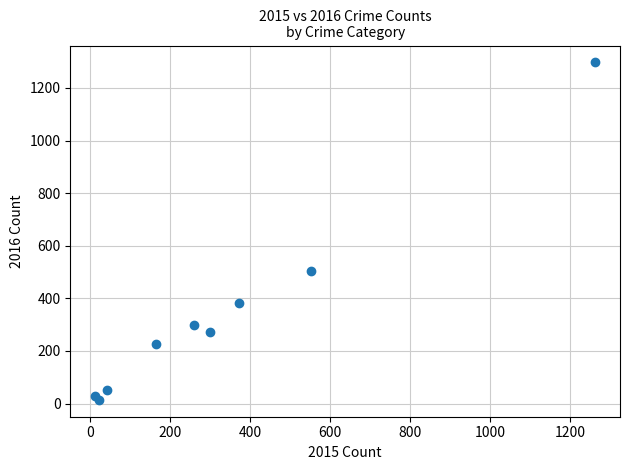

What Y value in the scatter plot is closest to 655?

505